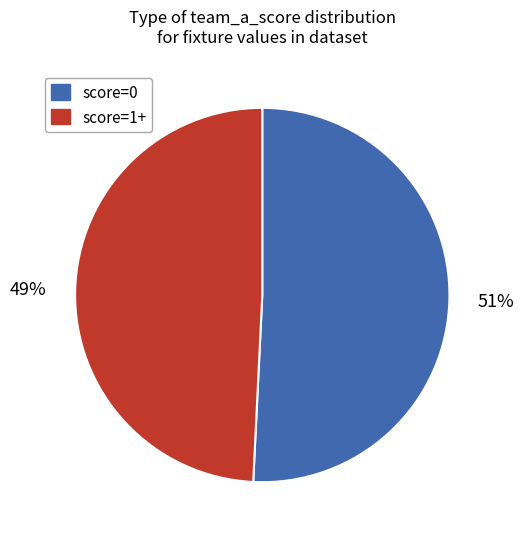

Is there any slice that represents more than half of the pie?

Yes